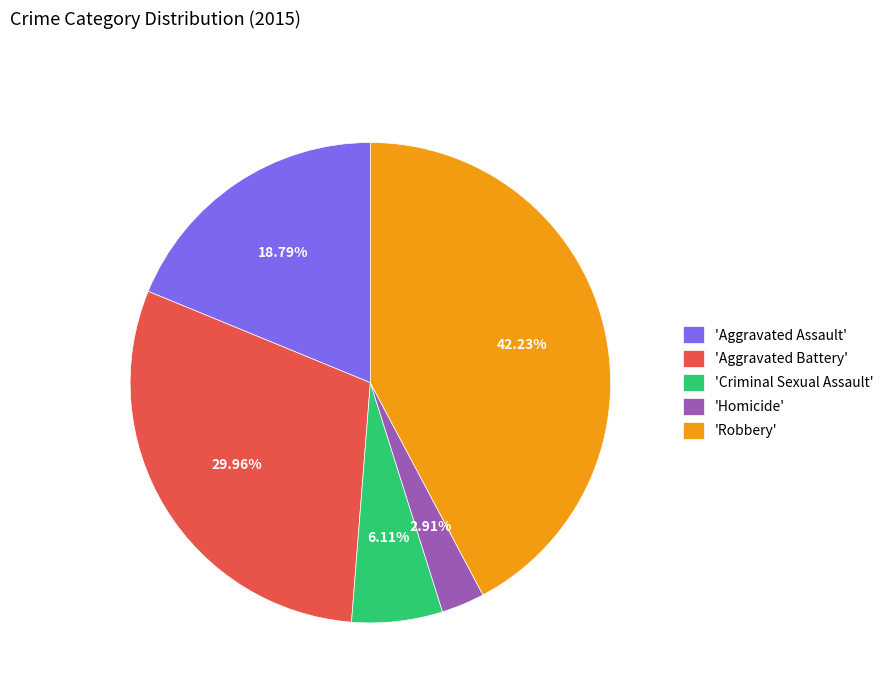

Rank the categories by value from lowest to highest.

'Homicide', 'Criminal Sexual Assault', 'Aggravated Assault', 'Aggravated Battery', 'Robbery'